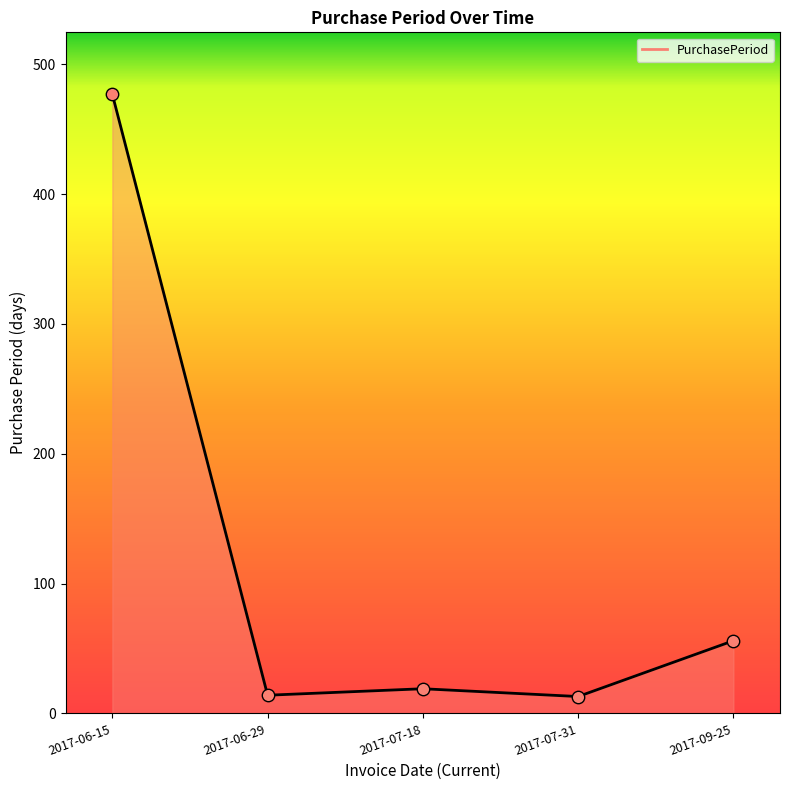

What is the change in value from 2017-07-31 to 2017-09-25?

+43